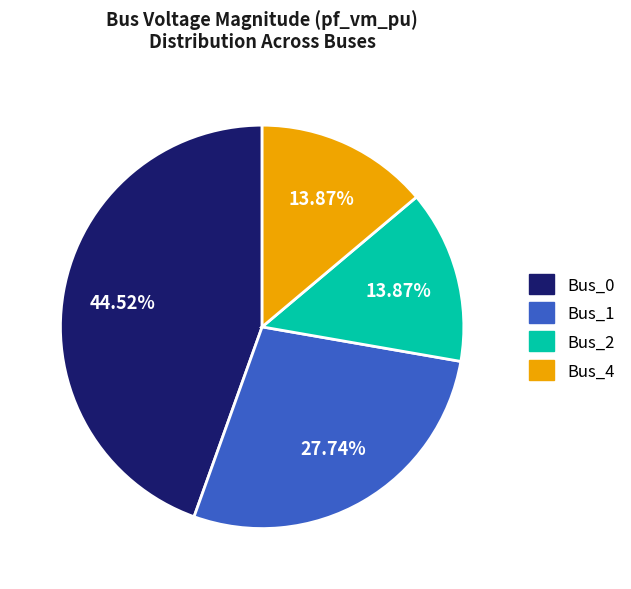

Does Bus_0 account for over 50% of the chart?

No